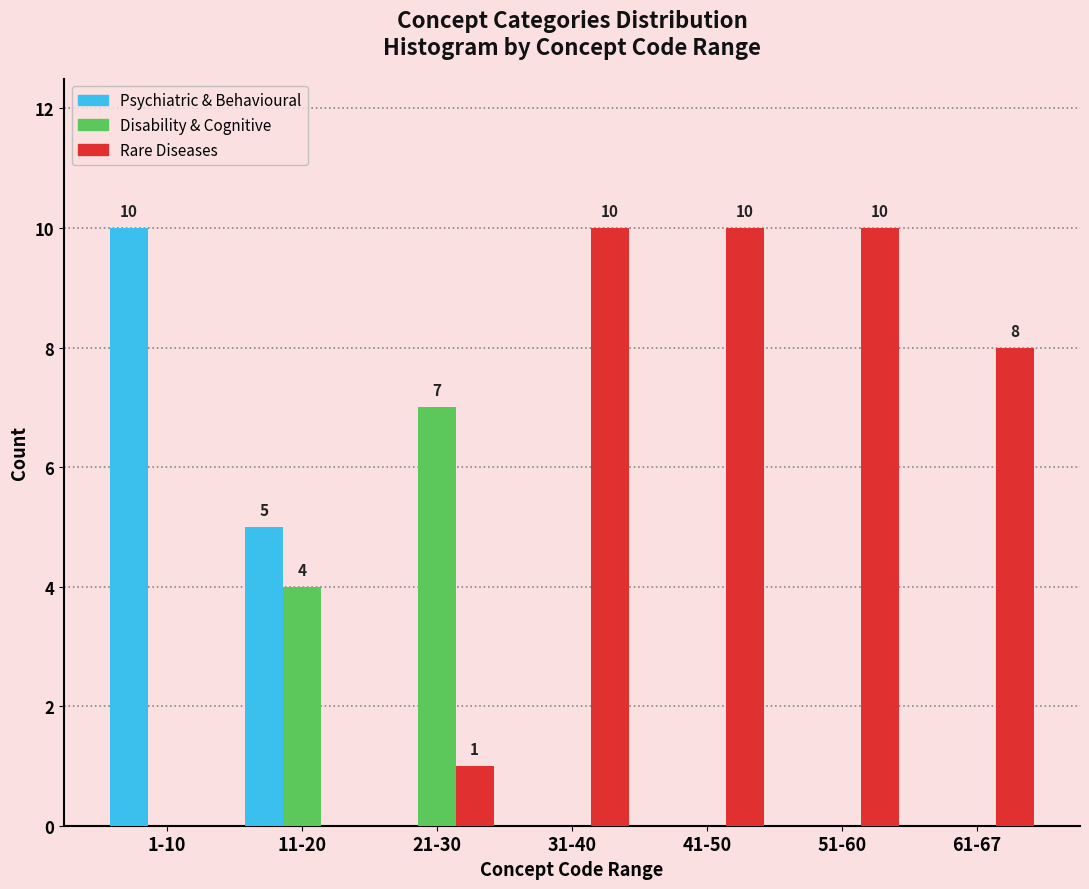

Reading right to left, extract all data points from this chart.

Psychiatric & Behavioural: 61-67=0	51-60=0	41-50=0	31-40=0	21-30=0	11-20=5	1-10=10
Disability & Cognitive: 61-67=0	51-60=0	41-50=0	31-40=0	21-30=7	11-20=4	1-10=0
Rare Diseases: 61-67=8	51-60=10	41-50=10	31-40=10	21-30=1	11-20=0	1-10=0